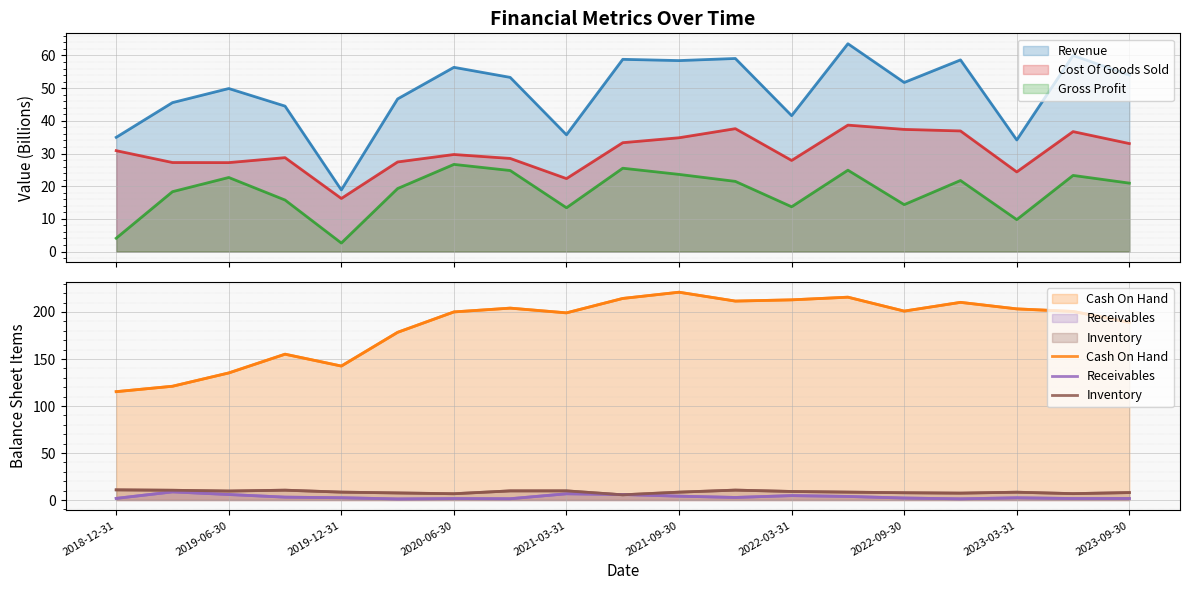

What is the minimum value for Revenue?

18.9